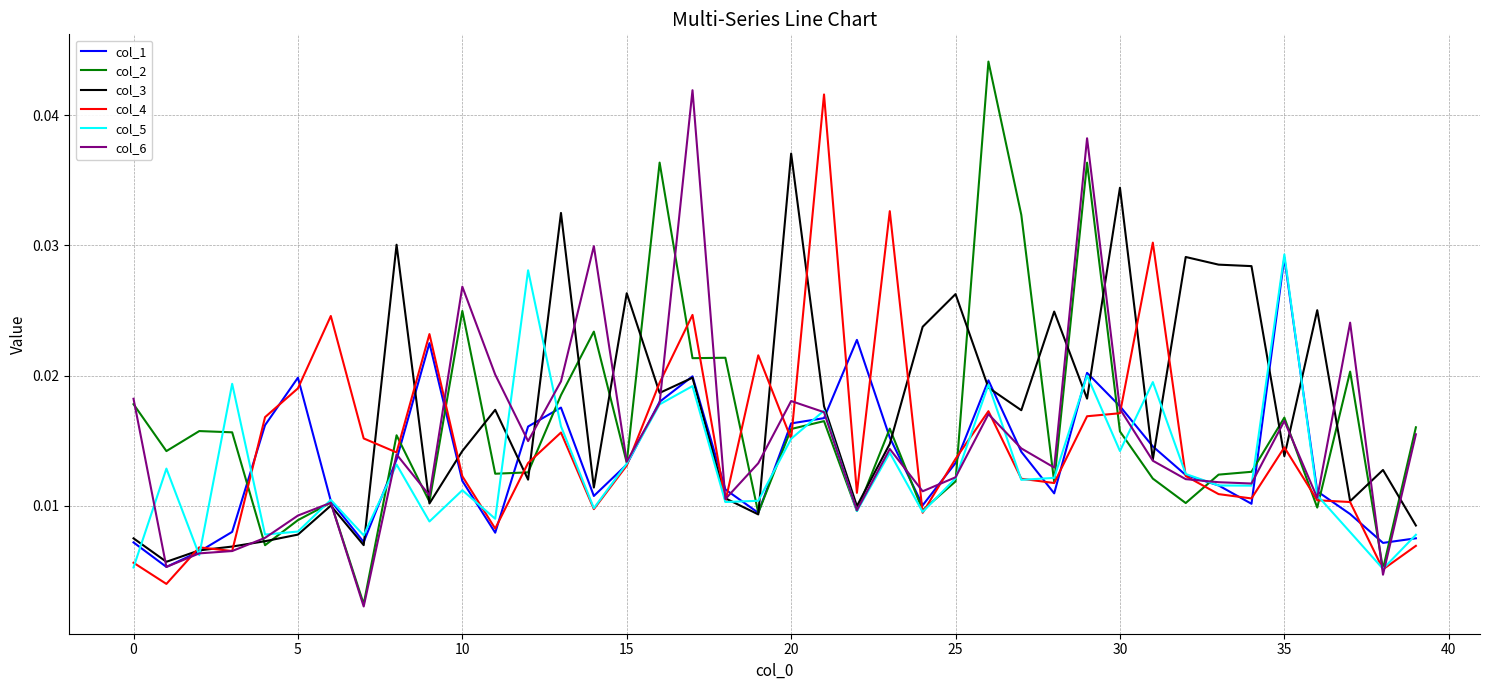

How many series are shown in this chart?

6